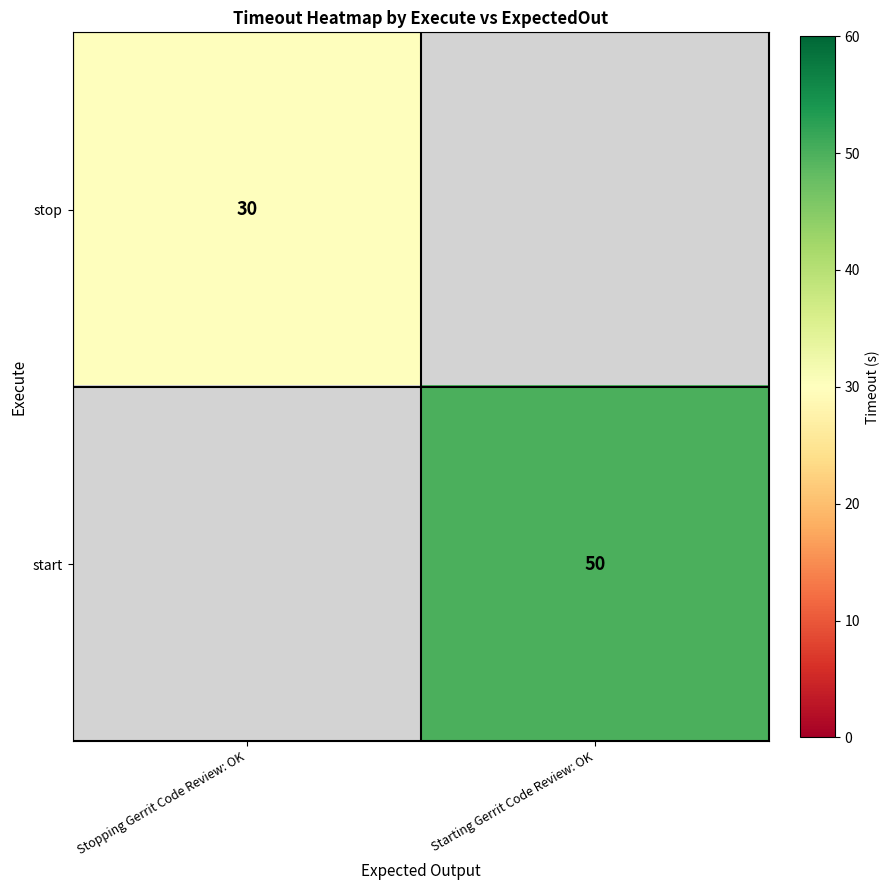

Is it true that start equals 72 at Starting Gerrit Code Review: OK?

False